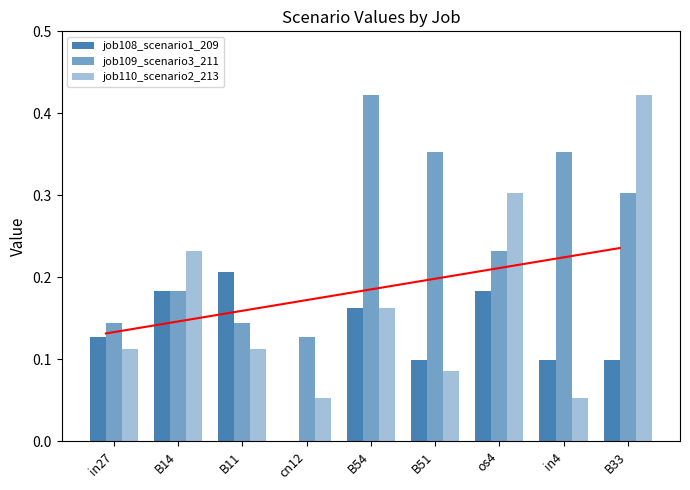

What are all the series names shown in the legend?

job108_scenario1_209, job109_scenario3_211, job110_scenario2_213